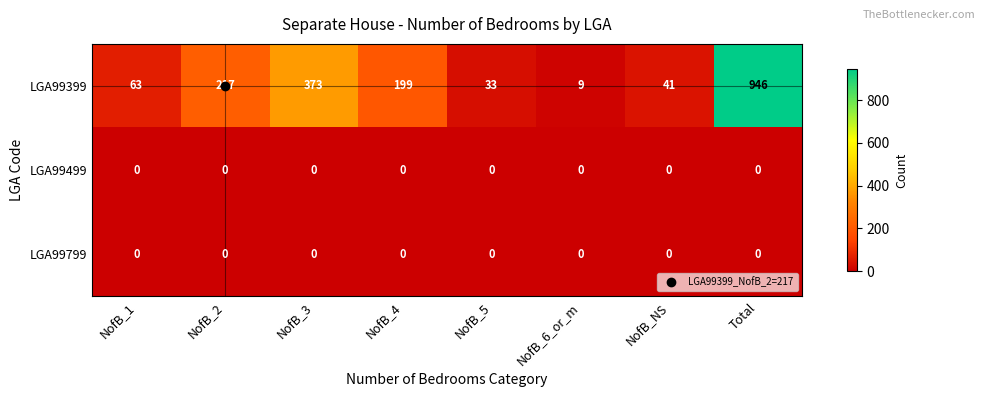

The value of LGA99399 at NofB_4 is 298. True or false?

False